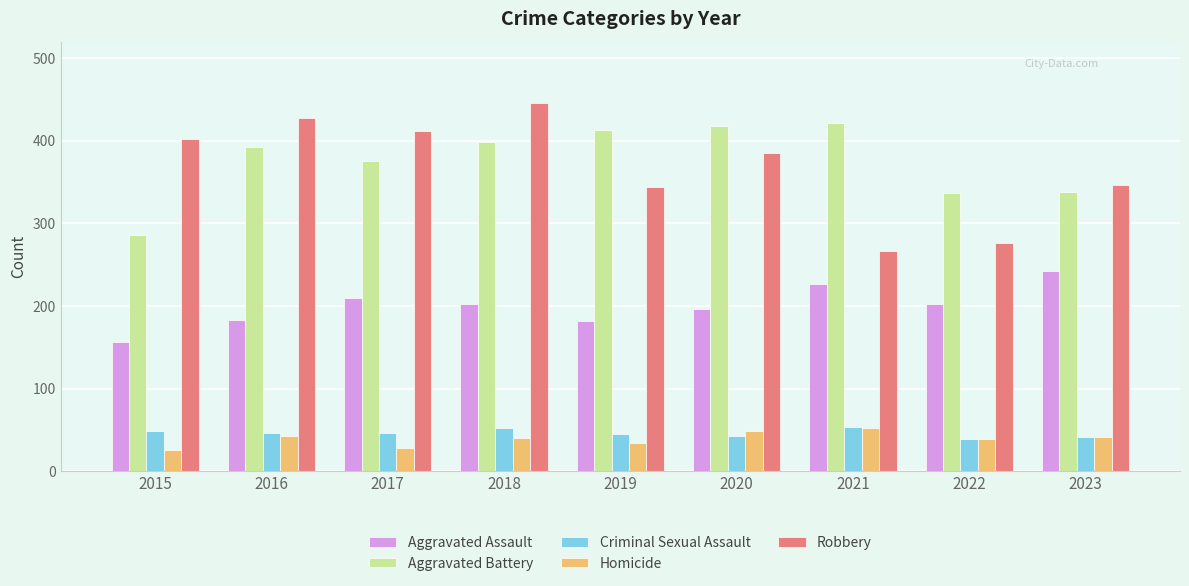

What is the average value of the Criminal Sexual Assault series?

46